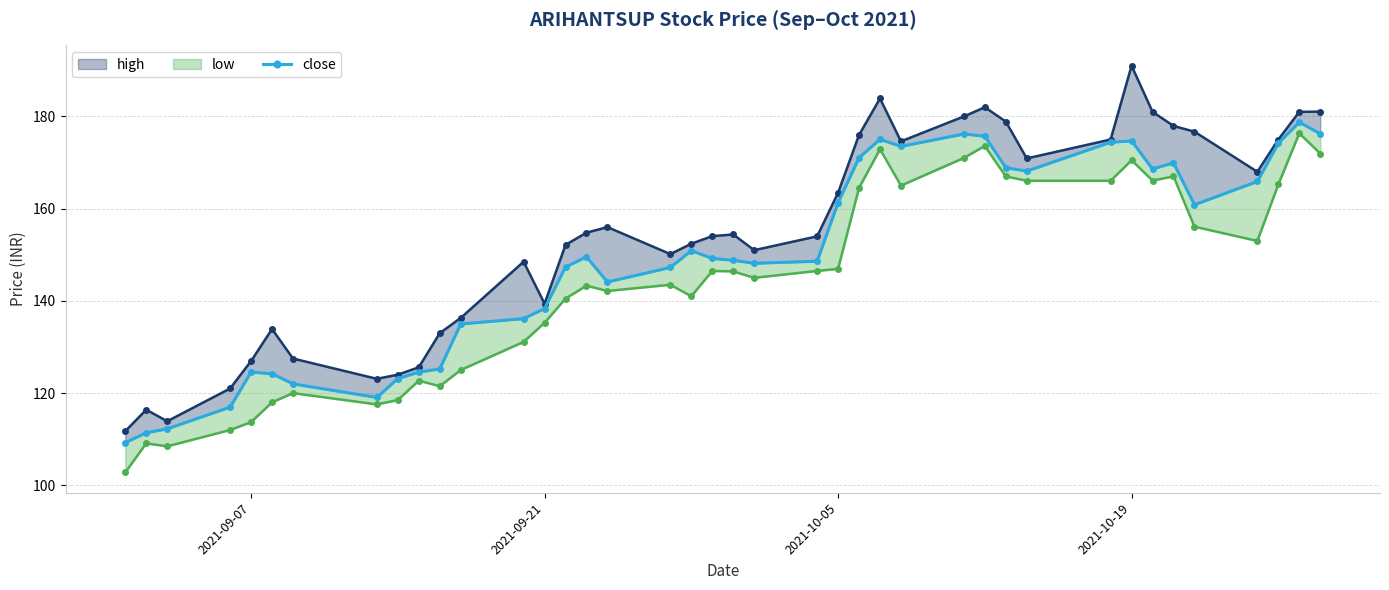

Reading left to right, transcribe all the data shown in this chart.

high: 111.8	116.4	113.9	121.0	127.0	133.9	127.5	123.1	124.0	125.6	133.0	136.3	148.5	139.4	152.2	154.8	156.0	150.2	152.4	154.1	154.4	151.0	154.0	163.4	176.0	183.9	174.6	180.0	182.0	178.9	170.9	175.0	191.0	181.0	177.9	176.7	168.0	175.0	181.0	181.1
close: 109.2	111.4	112.2	117.0	124.5	124.2	122.0	119.0	123.2	124.5	125.2	135.0	136.2	138.3	147.3	149.6	144.1	147.2	150.9	149.2	148.8	148.2	148.6	161.3	171.1	175.1	173.5	176.2	175.7	168.9	168.2	174.4	174.7	168.6	169.9	160.8	165.9	174.2	178.8	176.2
low: 102.8	109.1	108.5	112.0	113.7	118.0	120.0	117.5	118.5	122.7	121.5	125.0	131.1	135.2	140.5	143.3	142.2	143.5	141.0	146.5	146.4	145.0	146.5	146.9	164.5	172.9	165.0	171.0	173.6	167.0	166.1	166.1	170.5	166.1	167.0	156.1	153.0	165.2	176.3	171.9